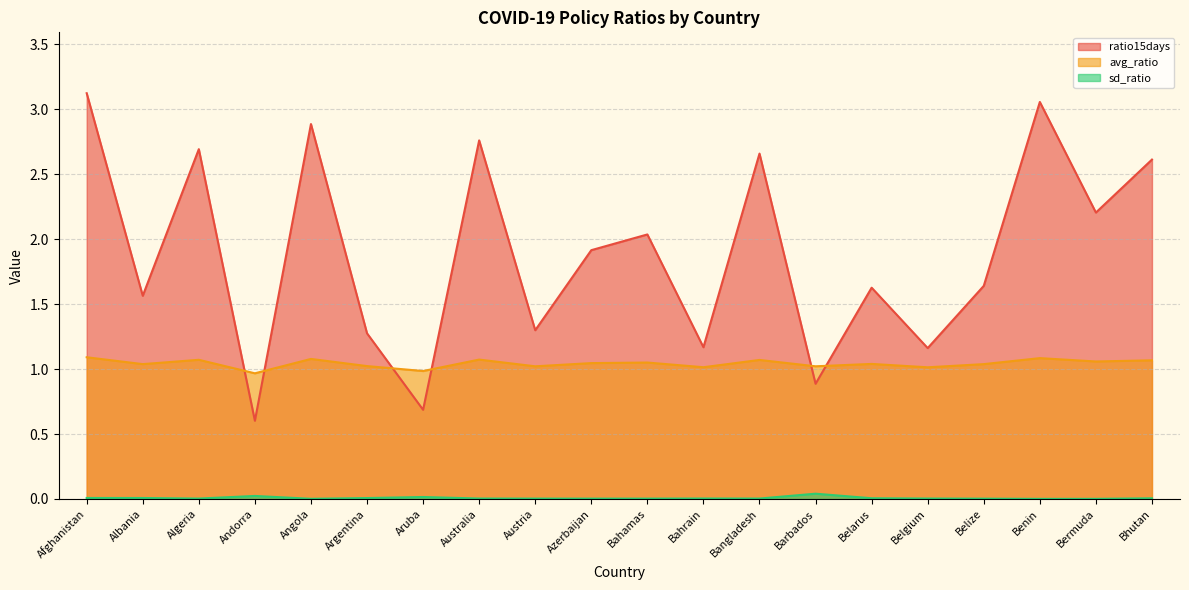

How many data points does each series have?

20